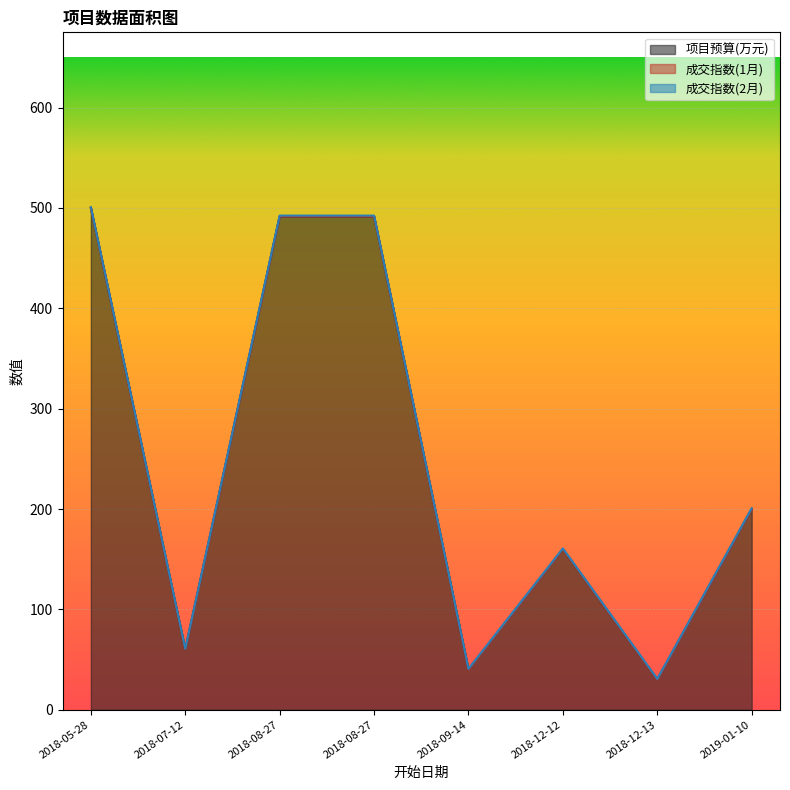

True or false: 成交指数(2月) and 成交指数(1月) intersect in this chart.

False